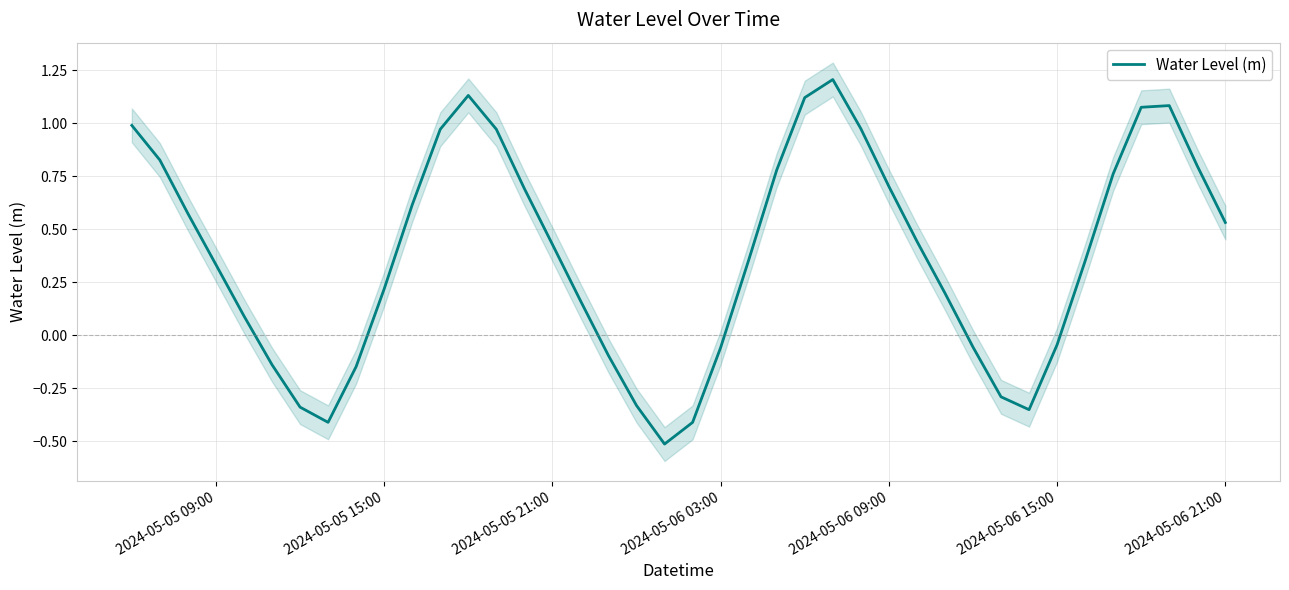

True or false: the data shows 1.3 at 2024-05-05 15:00.

False